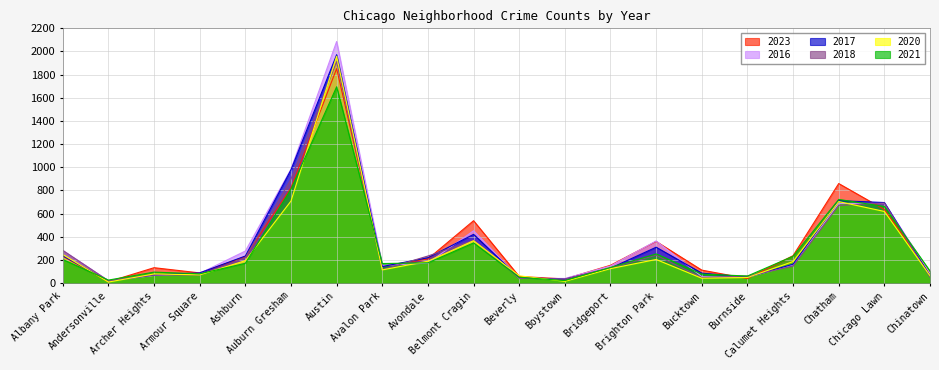

Where is 2018 nearest to the value 965?

Auburn Gresham